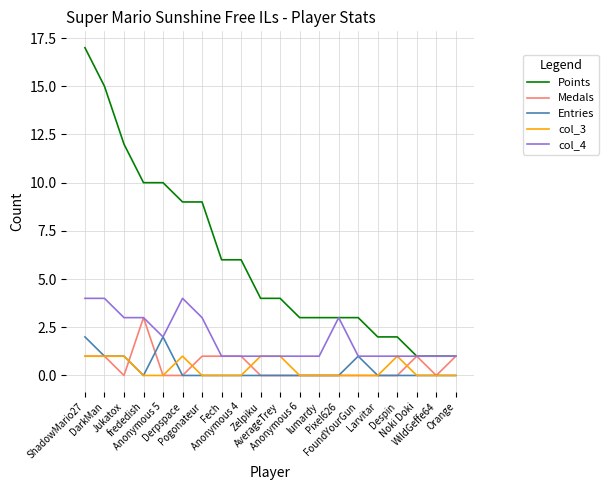

What position from the right is Pogonateur?

14